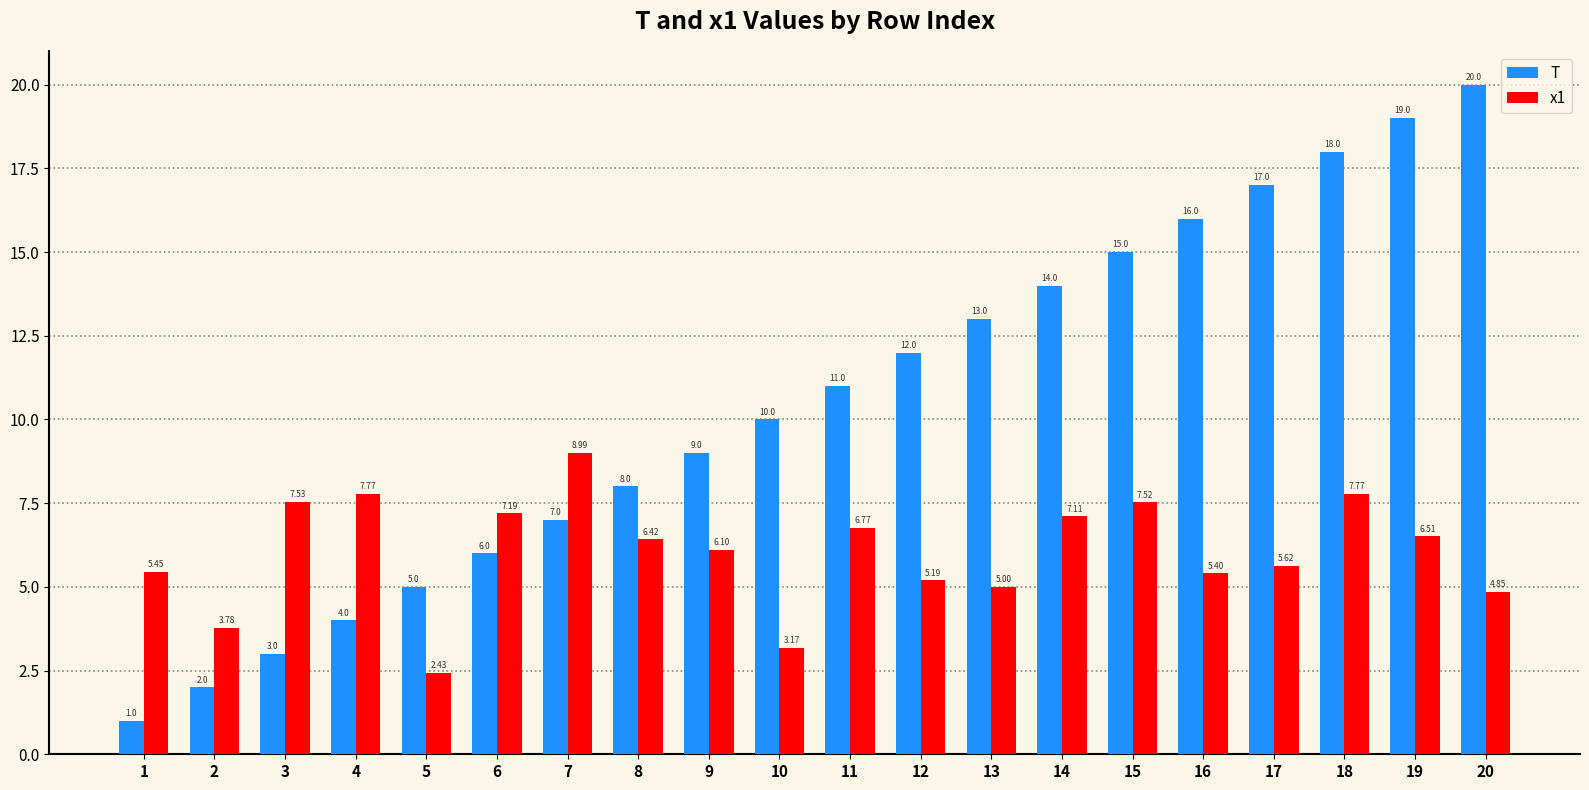

Count the number of categories in the chart.

20